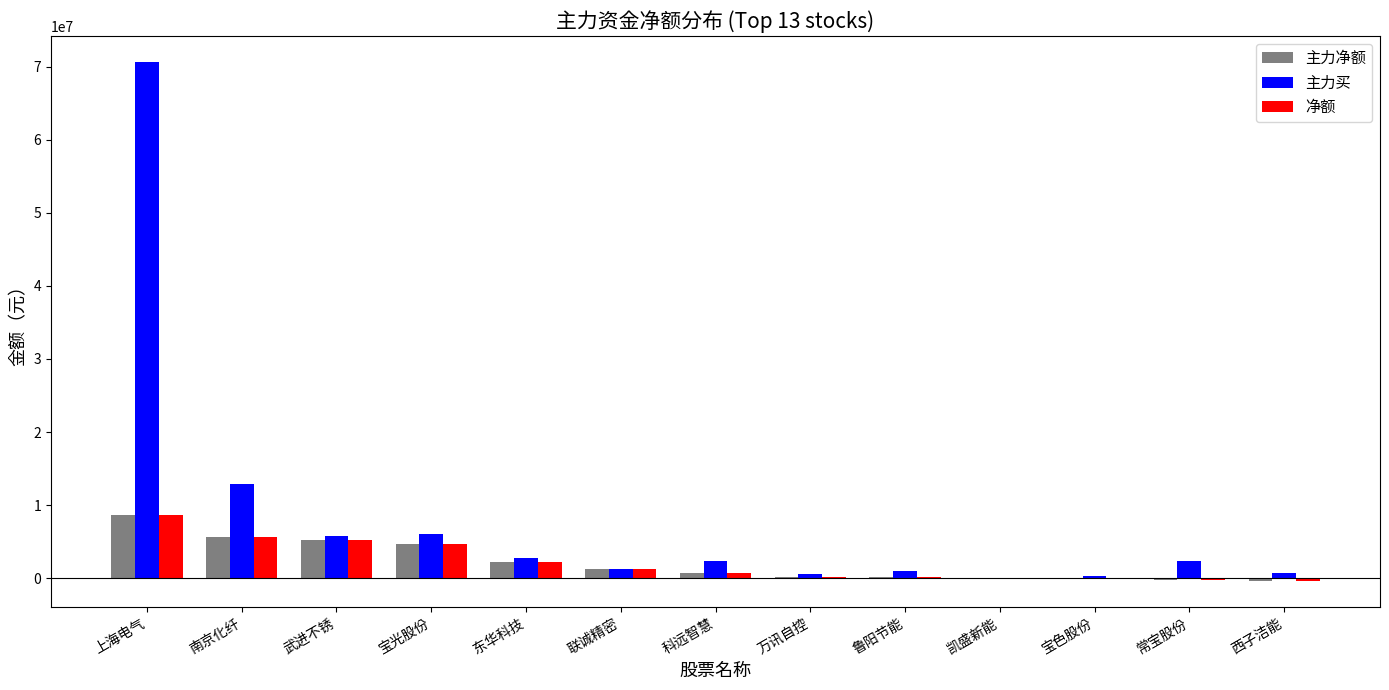

What value does the 主力买 series have at 武进不锈?

5730620